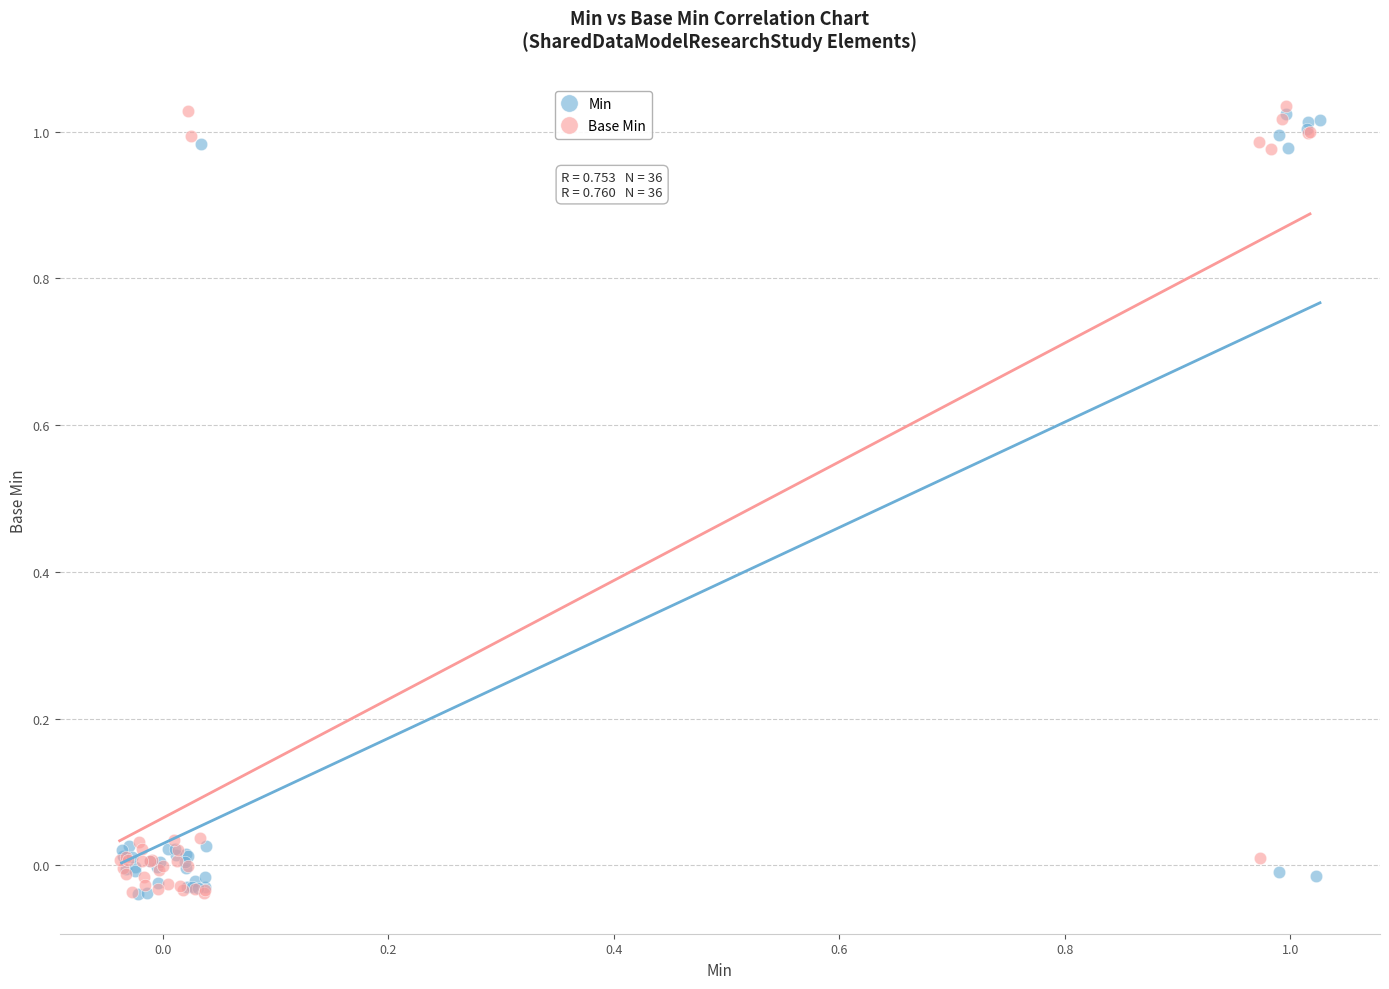

What are all the series names shown in the legend?

Min, Base Min